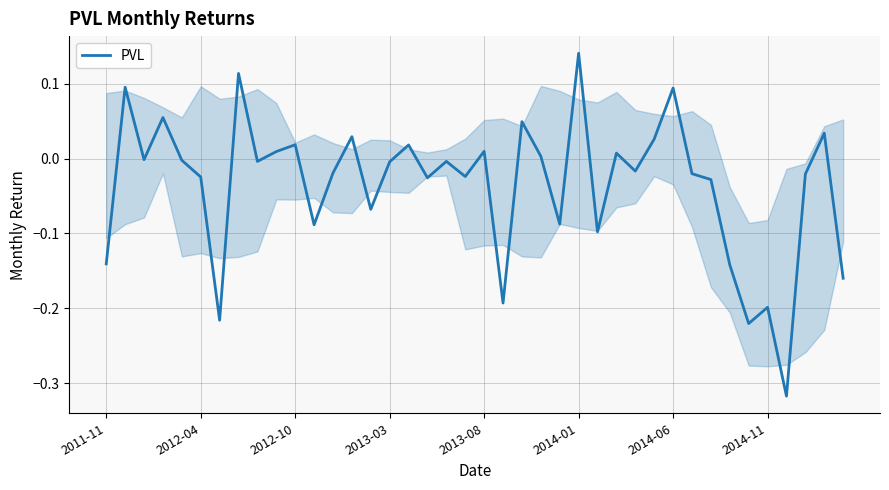

What is the difference between the maximum and minimum values?

0.5